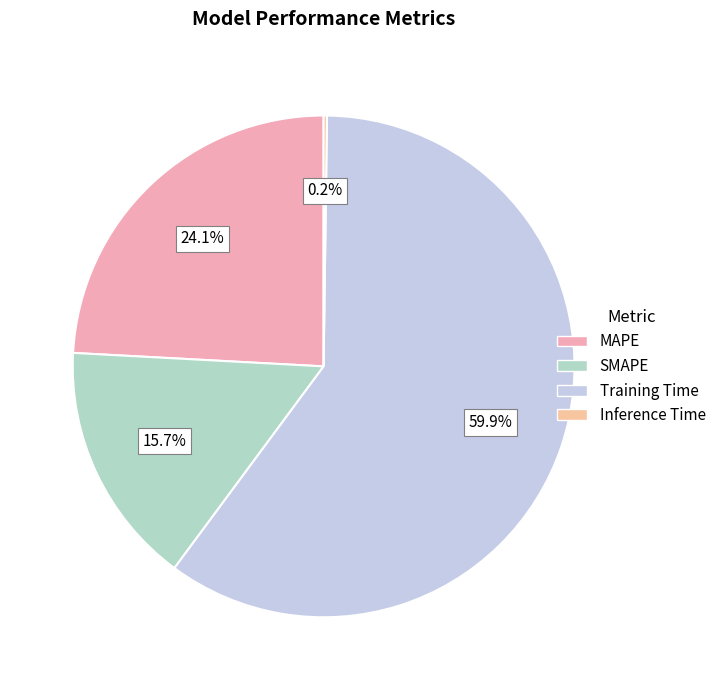

What is the change in value from SMAPE to Inference Time?

-0.7